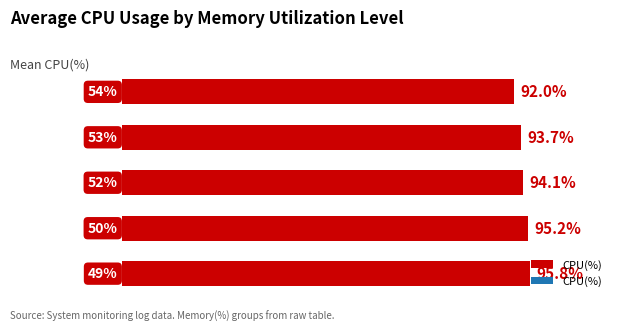

How many bars are there in total?

5